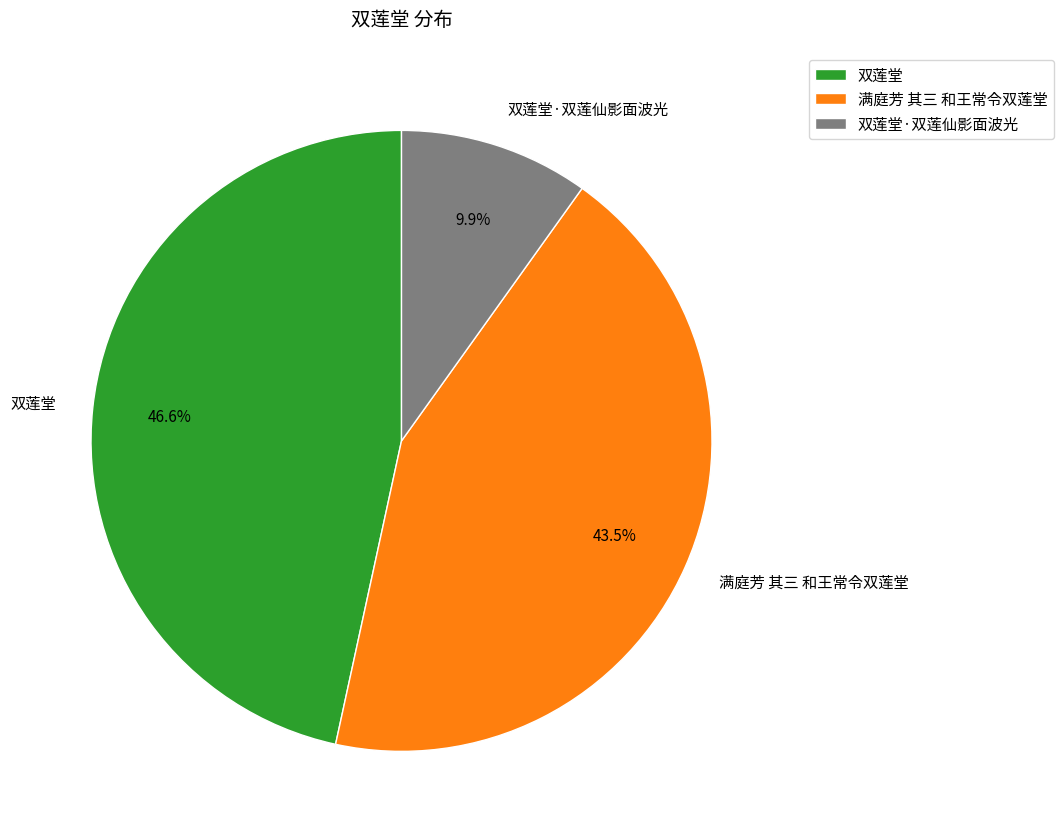

To the nearest percent, what is the combined percentage of 双莲堂·双莲仙影面波光 and 满庭芳 其三 和王常令双莲堂?

53%